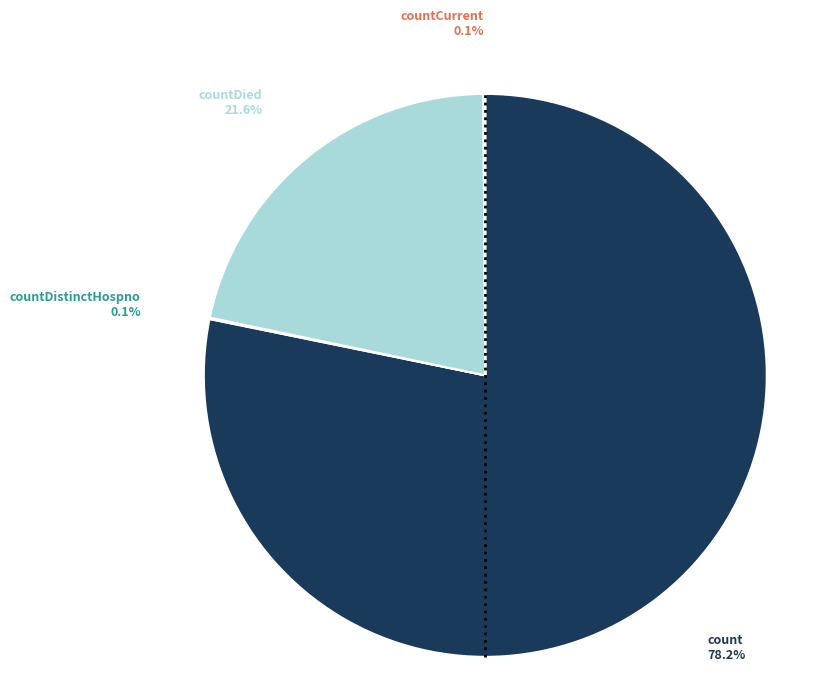

Does any single category account for the majority?

Yes